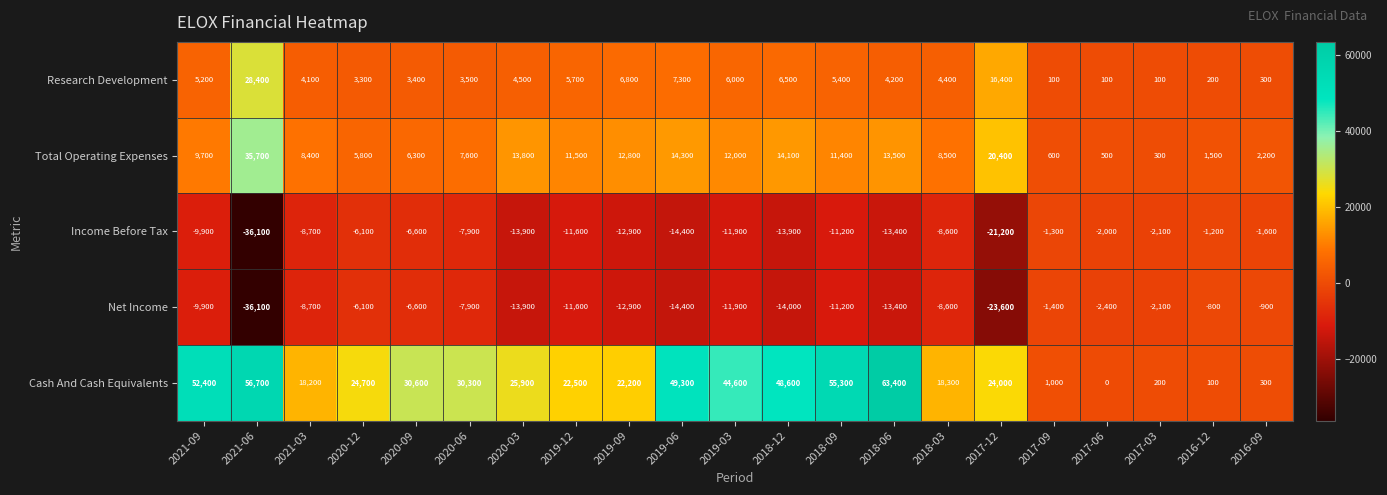

At which label does Cash And Cash Equivalents first exceed 24700?

2021-09